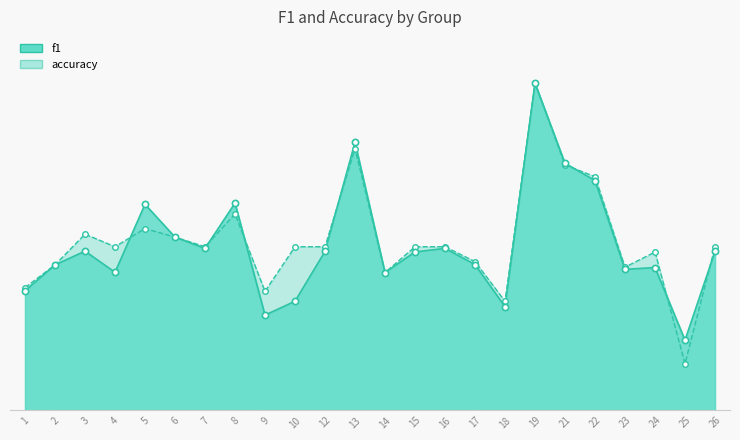

Which series reaches the maximum Y coordinate?

f1